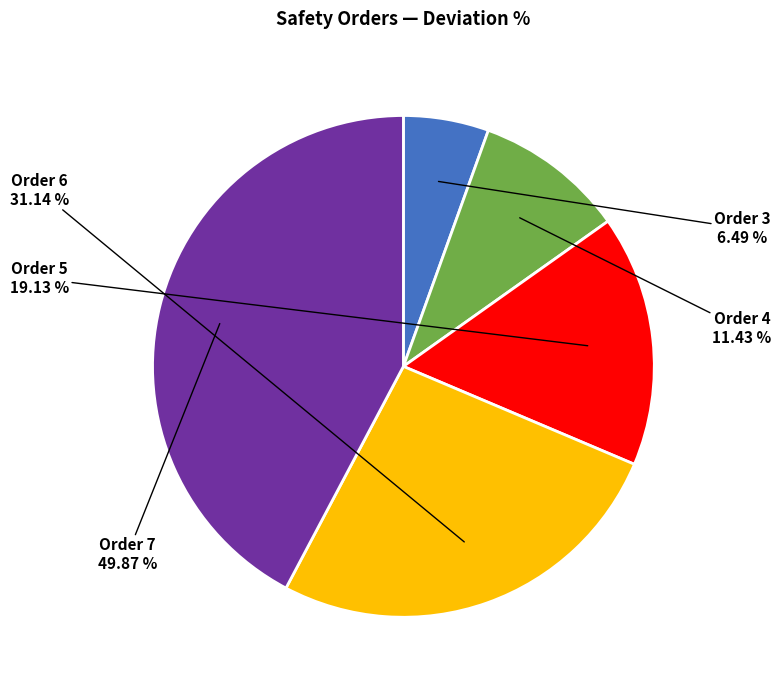

The Order 5 slice represents 16% of the pie. True or false?

True